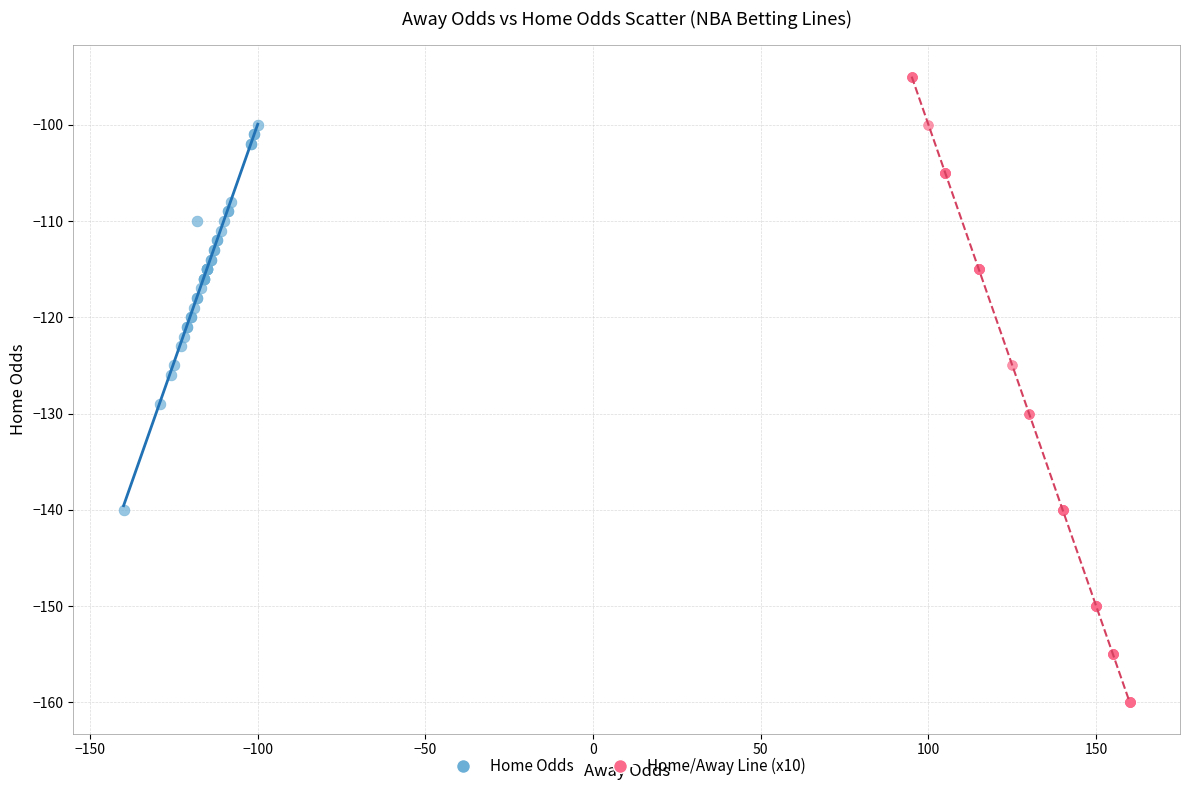

What are all the series names shown in the legend?

Home Odds, Home/Away Line (x10)